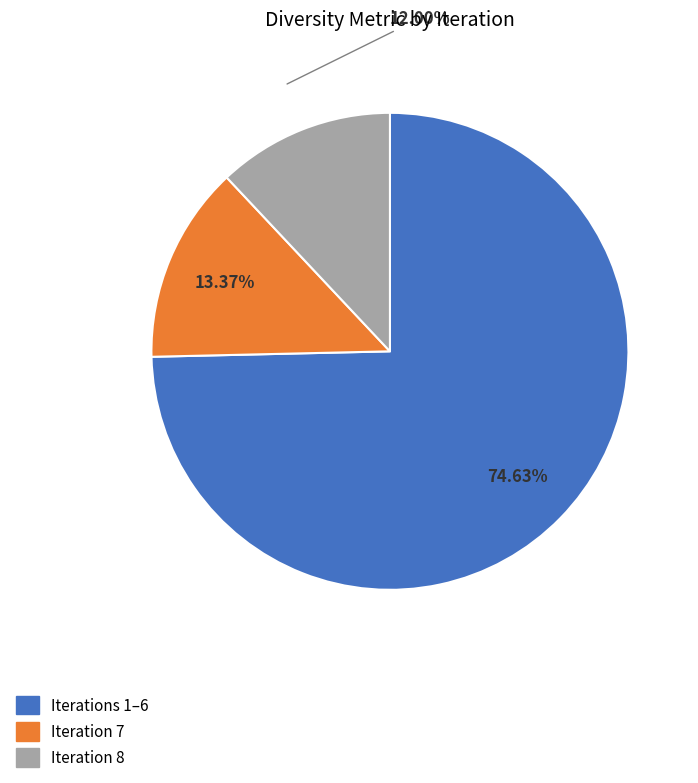

To the nearest percent, what is the difference between the largest and smallest slice percentages?

63%